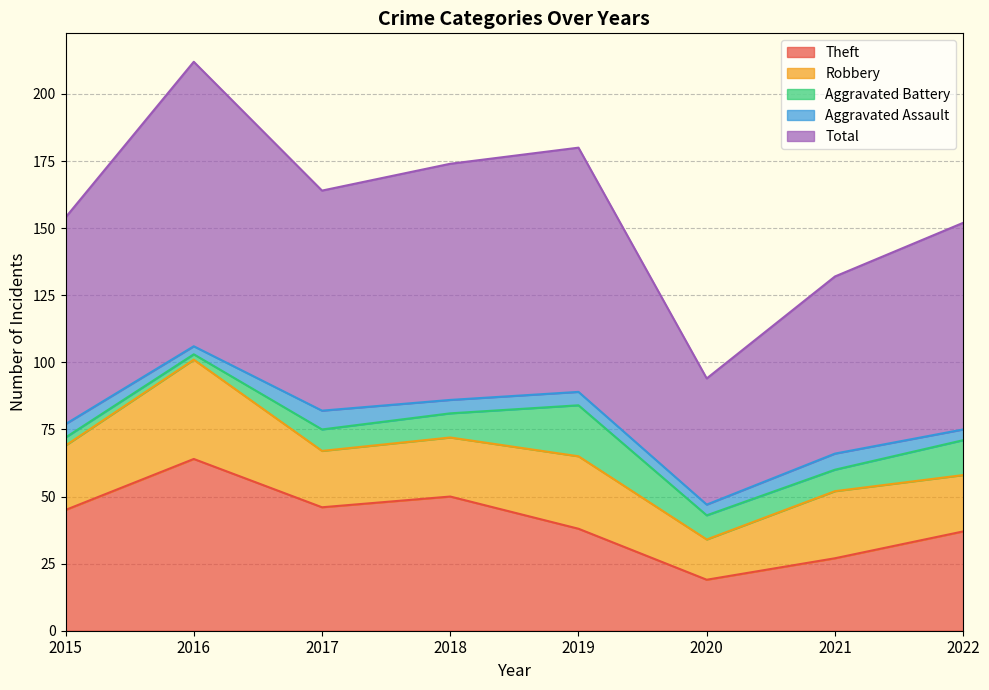

Reading left to right, what are all the values shown in this chart?

Theft: 45	64	46	50	38	19	27	37
Robbery: 24	37	21	22	27	15	25	21
Aggravated Battery: 3	2	8	9	19	9	8	13
Aggravated Assault: 5	3	7	5	5	4	6	4
Total: 77	106	82	88	91	47	66	77